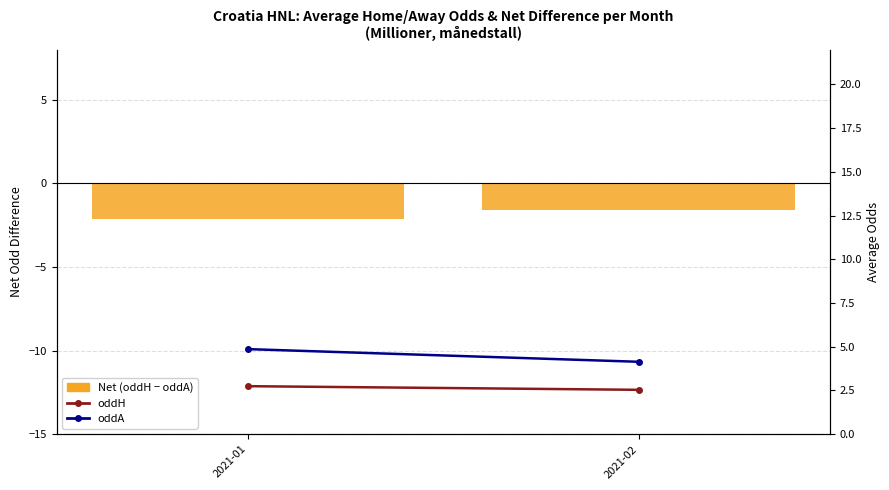

At how many categories does at least one series exceed 0?

2